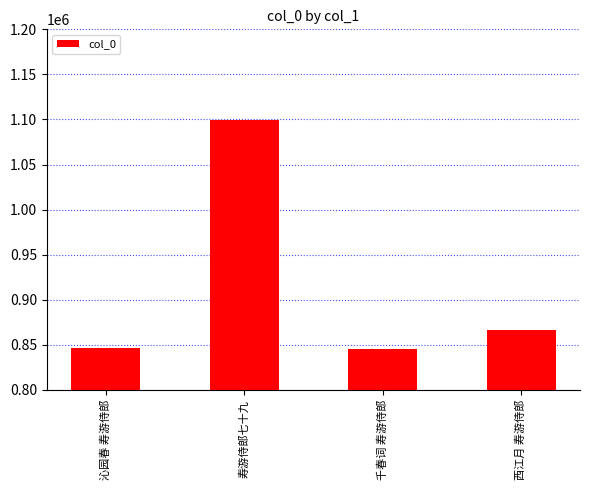

What is the label of the 3rd bar from the left?

千春词 寿游侍郎